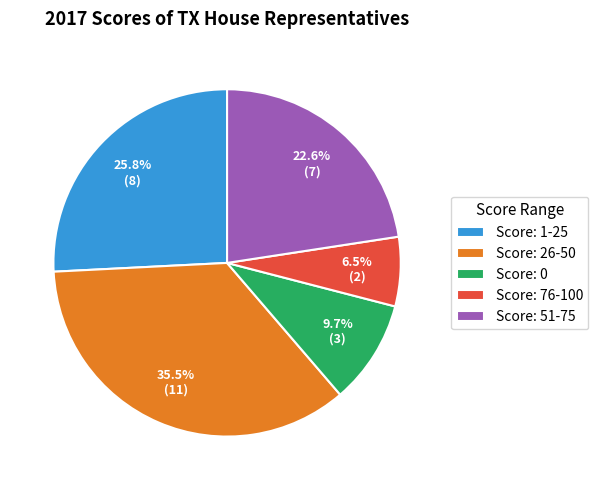

Is there a majority slice in this chart?

No